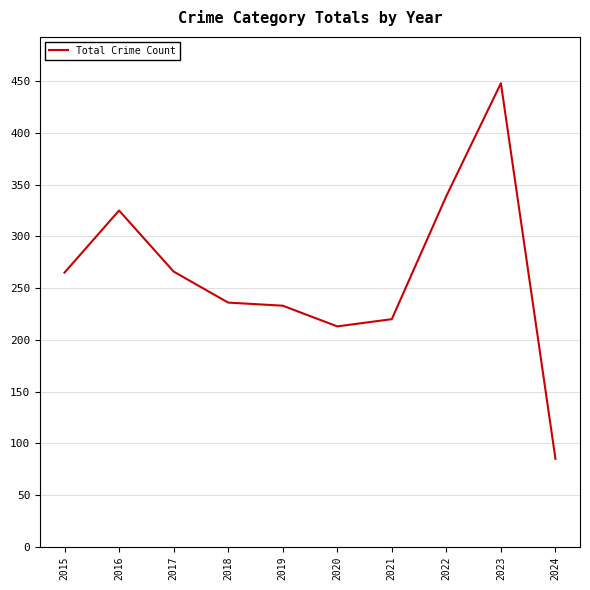

How many lines are shown in the chart?

1